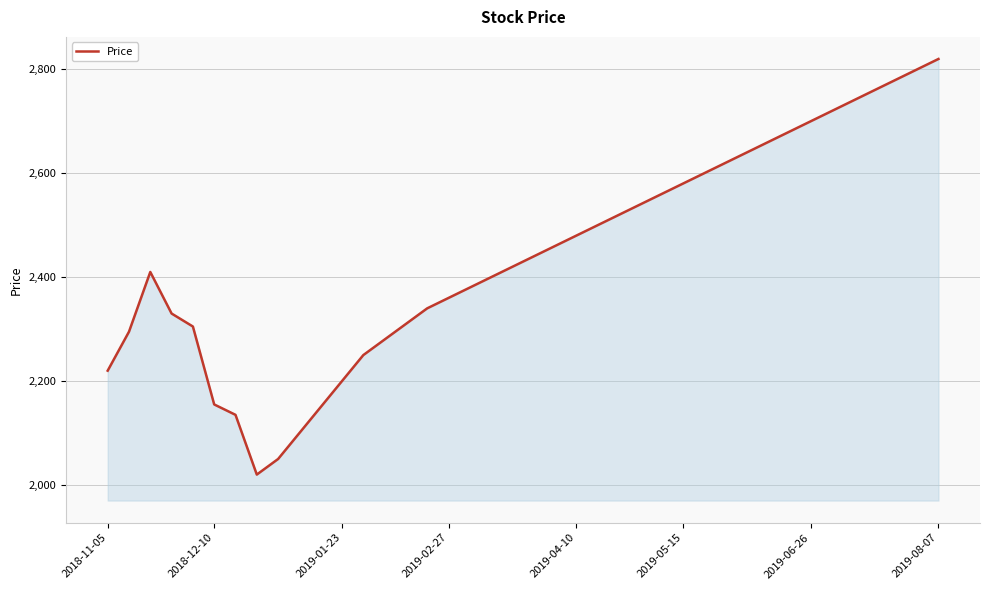

What is the difference between the maximum and minimum values?

800